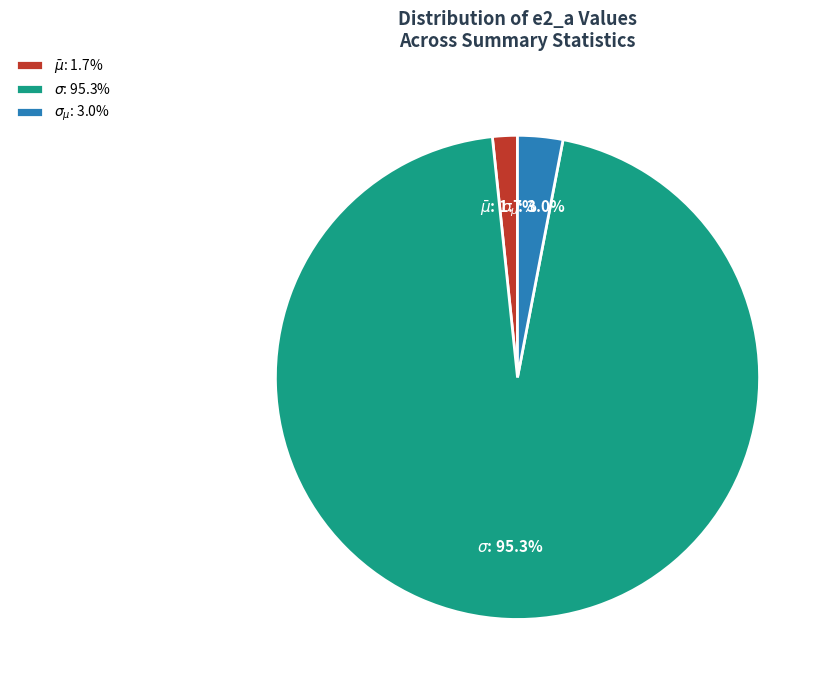

How many segments does this pie chart have?

3